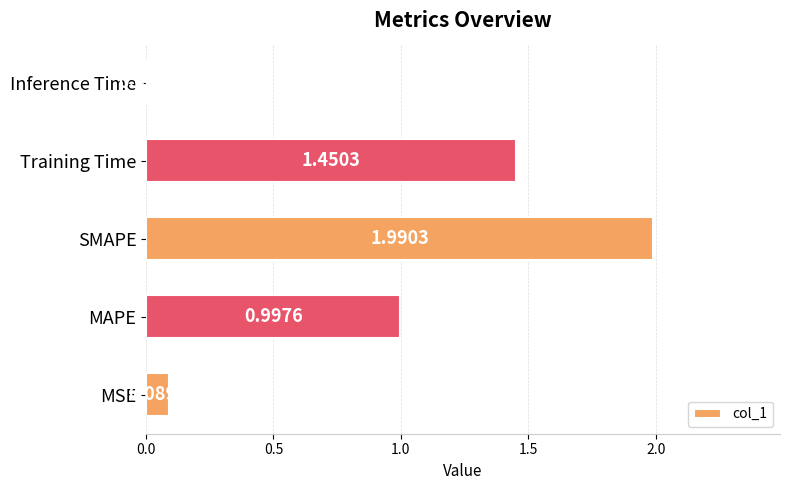

What is the sum of all values?

4.5